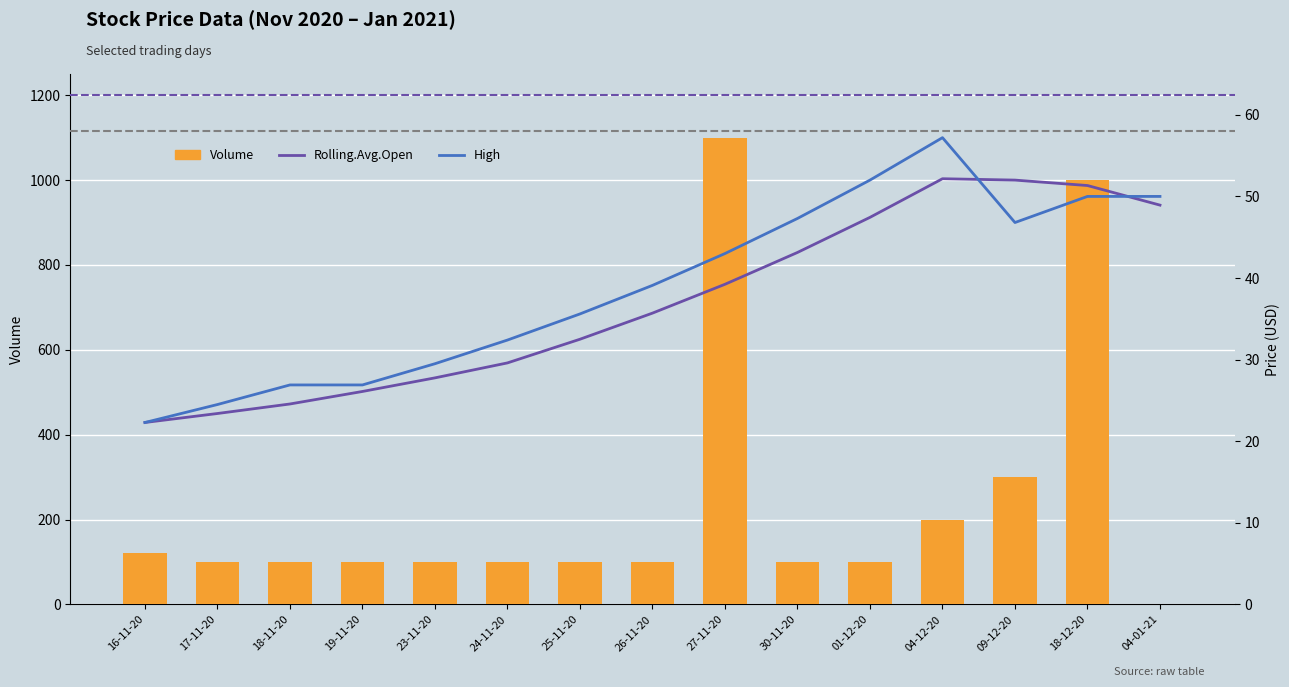

What is the label of the 8th bar from the left?

26-11-20